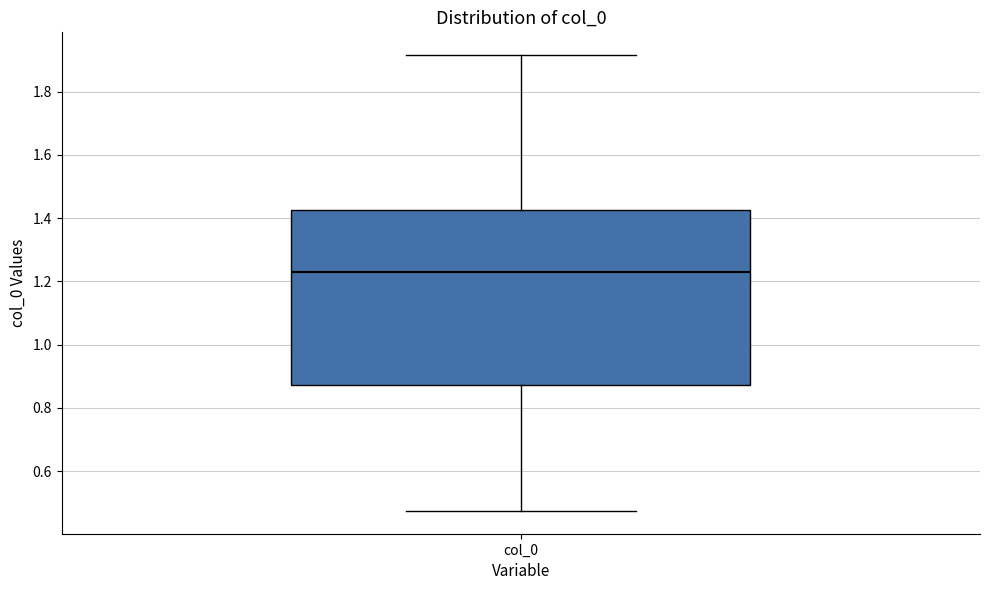

Where does the median line of the box for col_0 sit on the y-axis? The values are not printed on the chart, so give them approximately, as read against the axis.

1.24